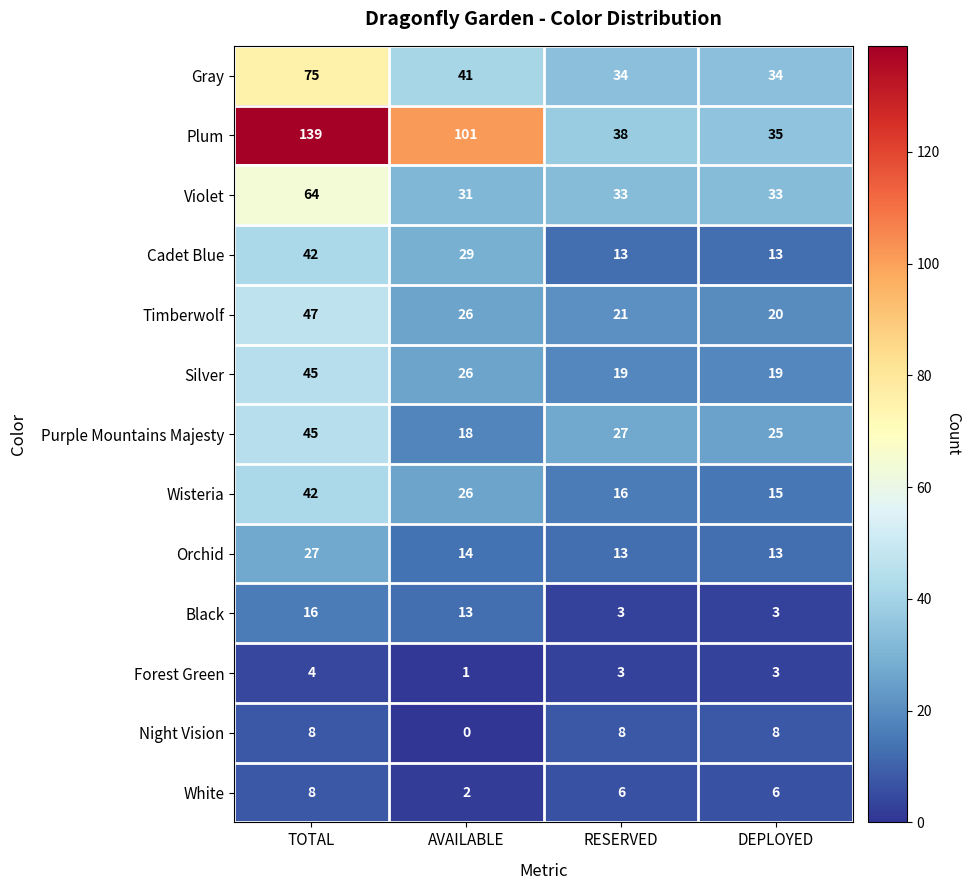

Which series changed the most between RESERVED and DEPLOYED?

Plum